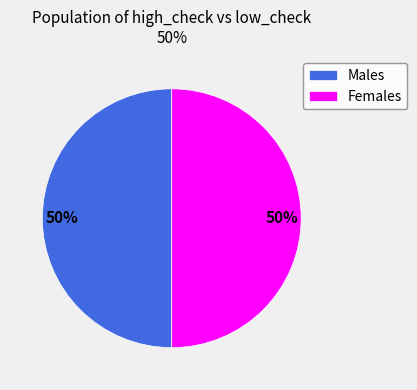

To the nearest percent, what portion does Males represent?

50%